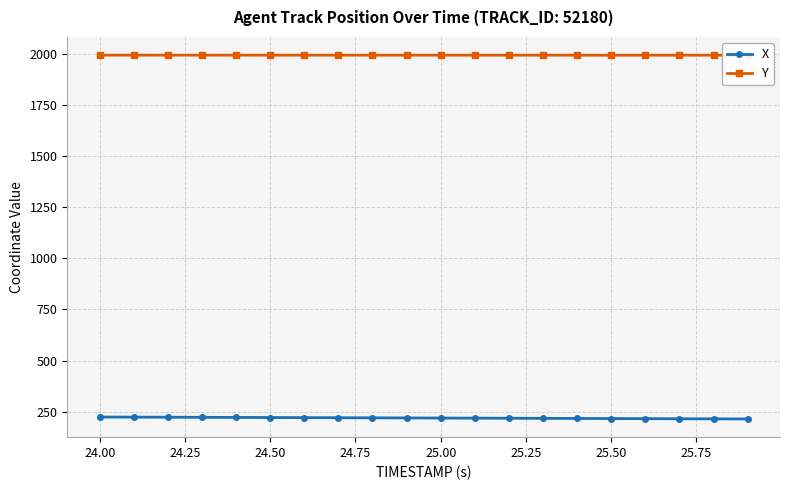

Reading right to left, list all the values displayed in this chart.

X: 214.1	214.6	215.2	215.7	216.2	216.7	217.2	217.7	218.2	218.7	219.2	219.7	220.2	220.7	221.2	221.7	222.2	222.7	223.2	223.7
Y: 1993.3	1993.3	1993.4	1993.4	1993.4	1993.4	1993.4	1993.4	1993.4	1993.4	1993.5	1993.5	1993.5	1993.5	1993.5	1993.5	1993.5	1993.5	1993.6	1993.6